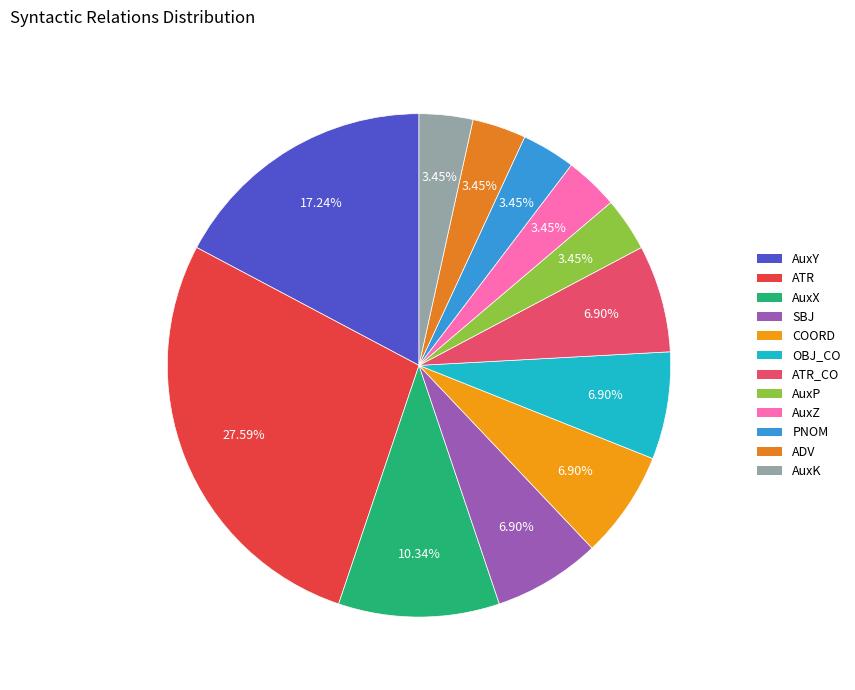

How many slices are in this pie chart?

12